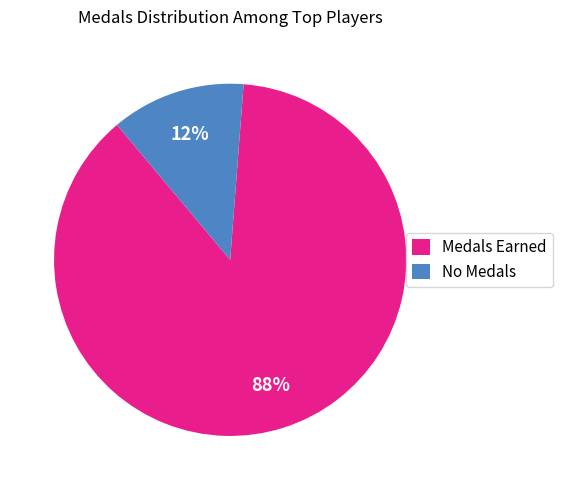

Which category has the biggest portion of the pie?

Medals Earned